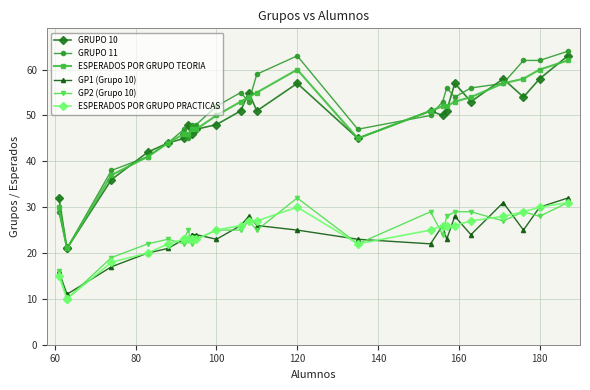

What are all the series names shown in the legend?

GRUPO 10, GRUPO 11, ESPERADOS POR GRUPO TEORIA, GP1 (Grupo 10), GP2 (Grupo 10), ESPERADOS POR GRUPO PRACTICAS